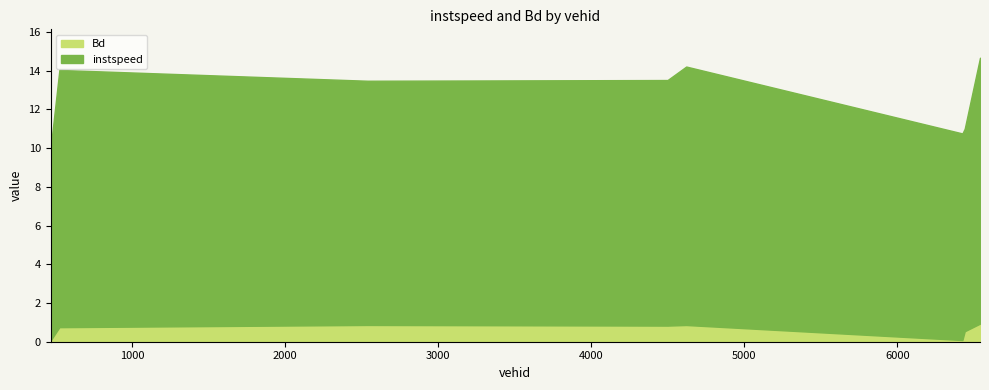

Between 6441.0 and 6541.0, which series saw the biggest shift?

instspeed